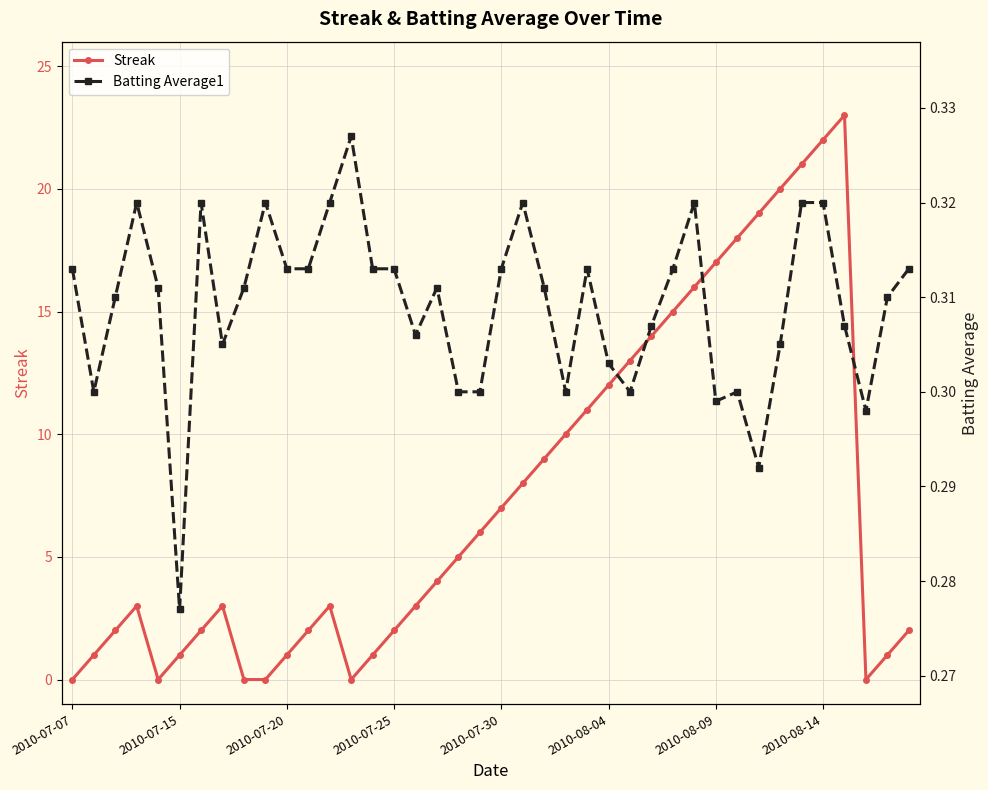

How many interior local peaks does the Streak series have?

4